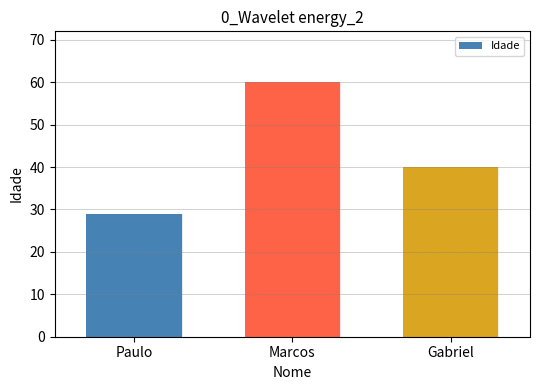

List the labels in order of value, largest first.

Marcos, Gabriel, Paulo